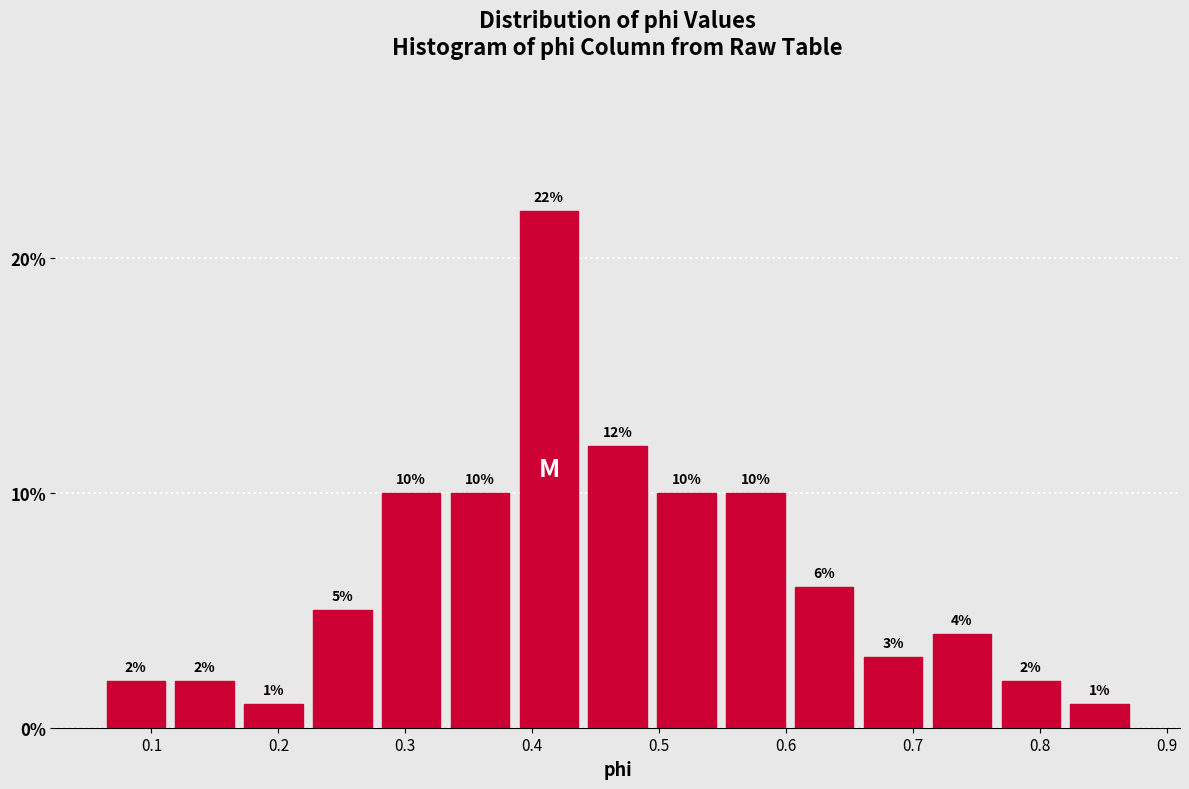

How tall is the bar that spans 0.71 to 0.77 on the x-axis? The bar edges are not printed on the chart, so give them approximately, as read against the axis.

4